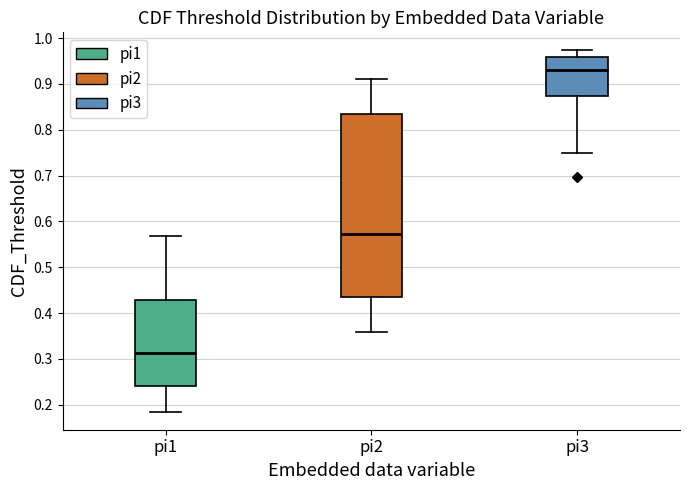

Which box's median line is the highest?

pi3